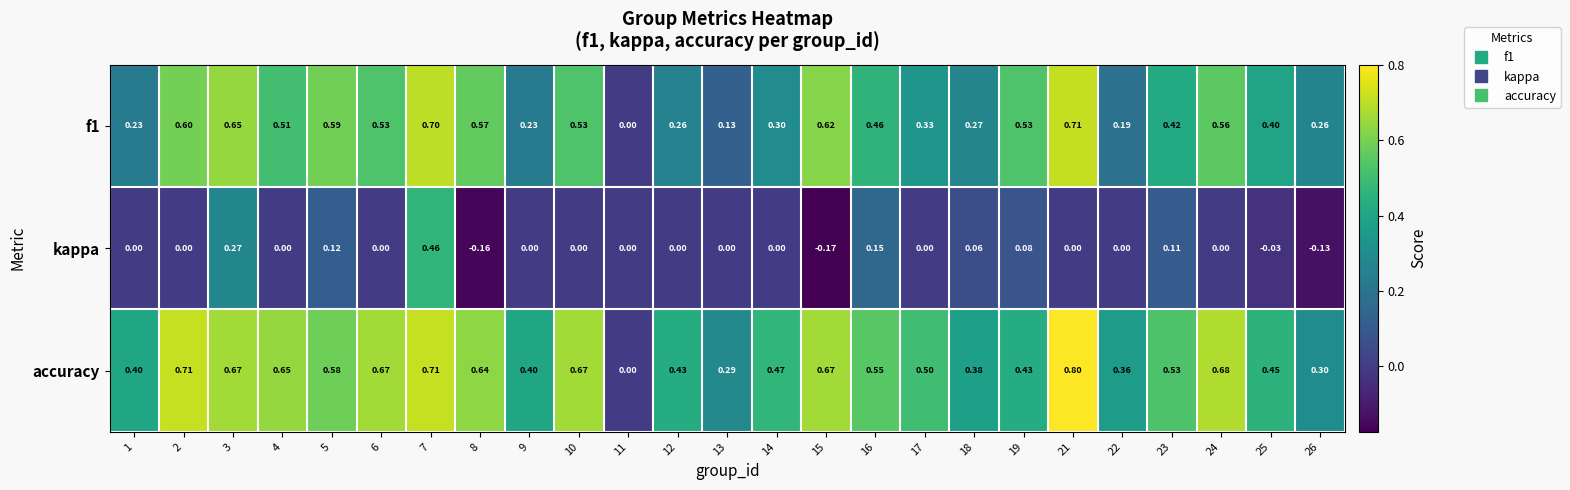

Is the value of kappa at 1 greater than the value of f1 at 21?

No